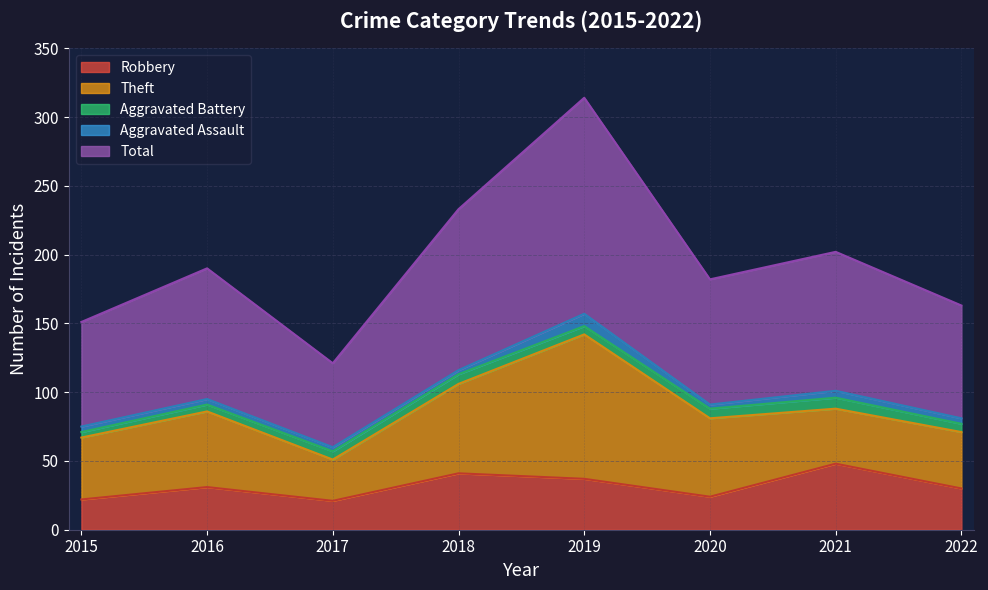

What is the value of the Total point at the 3rd from the left?

61